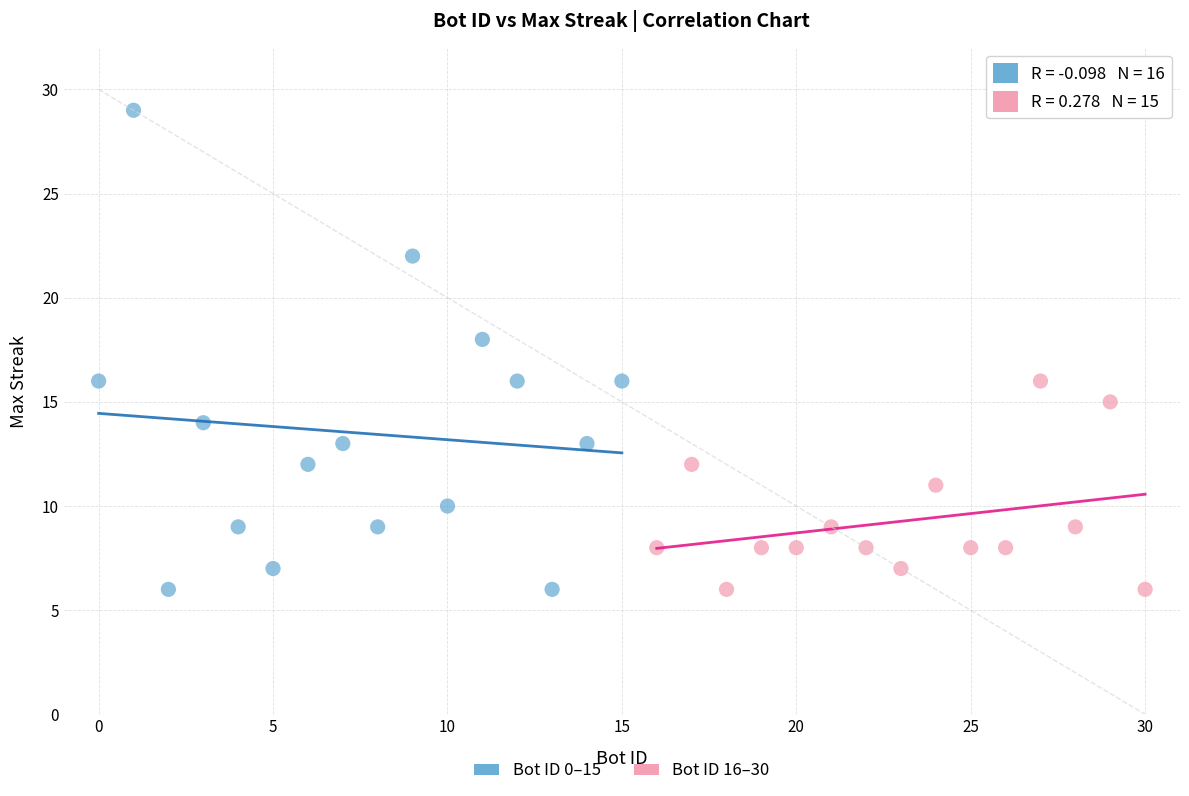

Which series reaches the maximum Y coordinate?

Bot ID 0–15